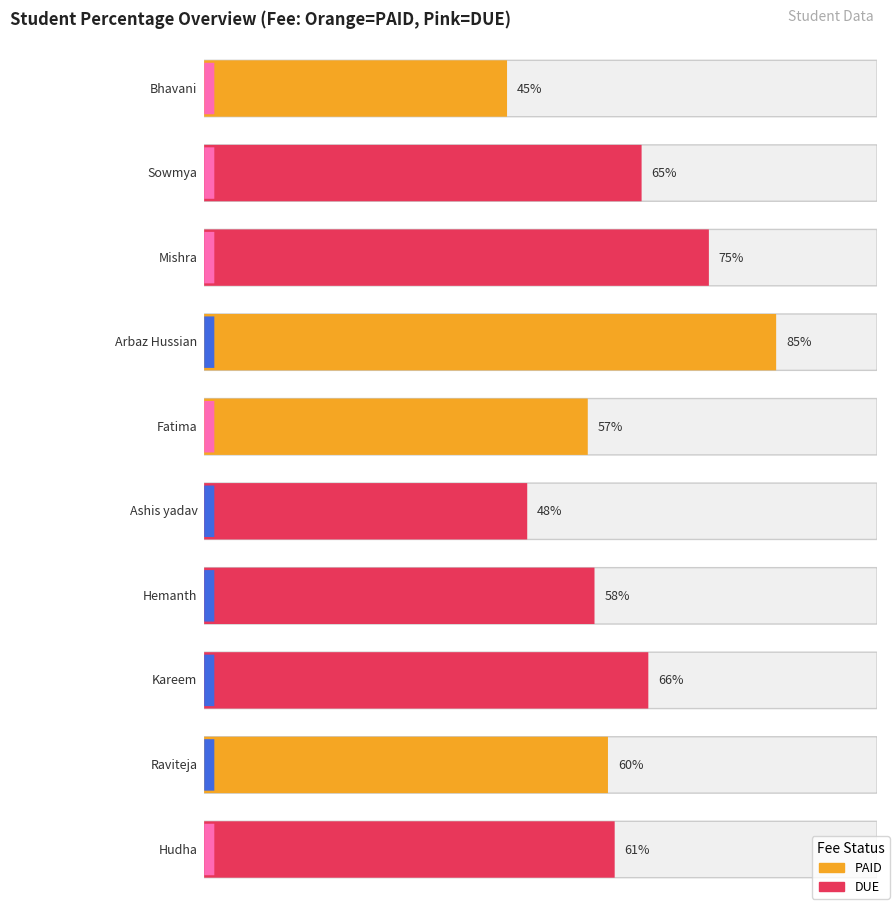

Does the chart contain any negative values?

No